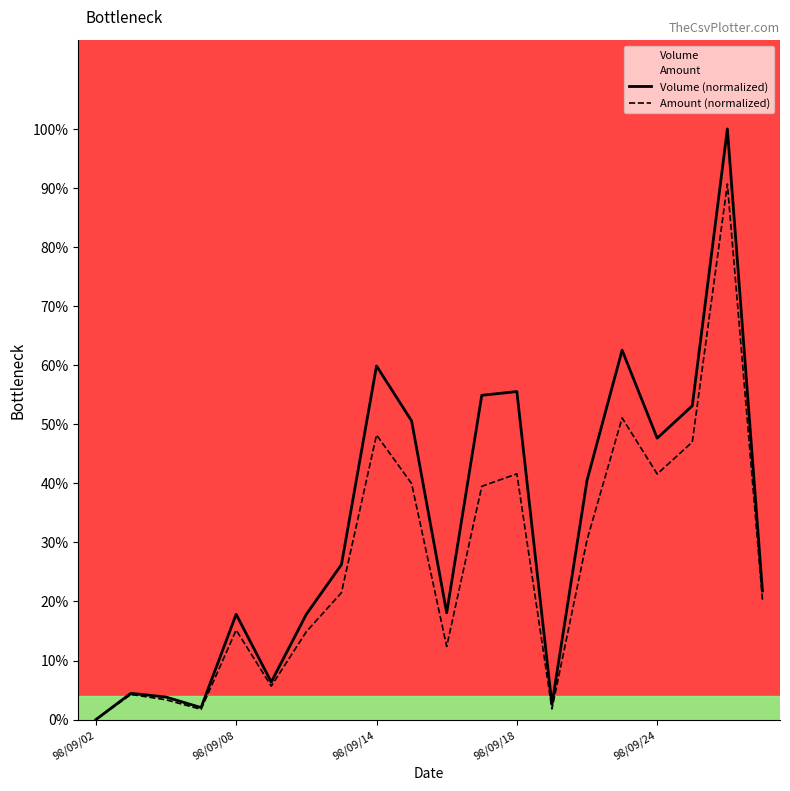

Which series has the largest total across all categories?

Volume (normalized)